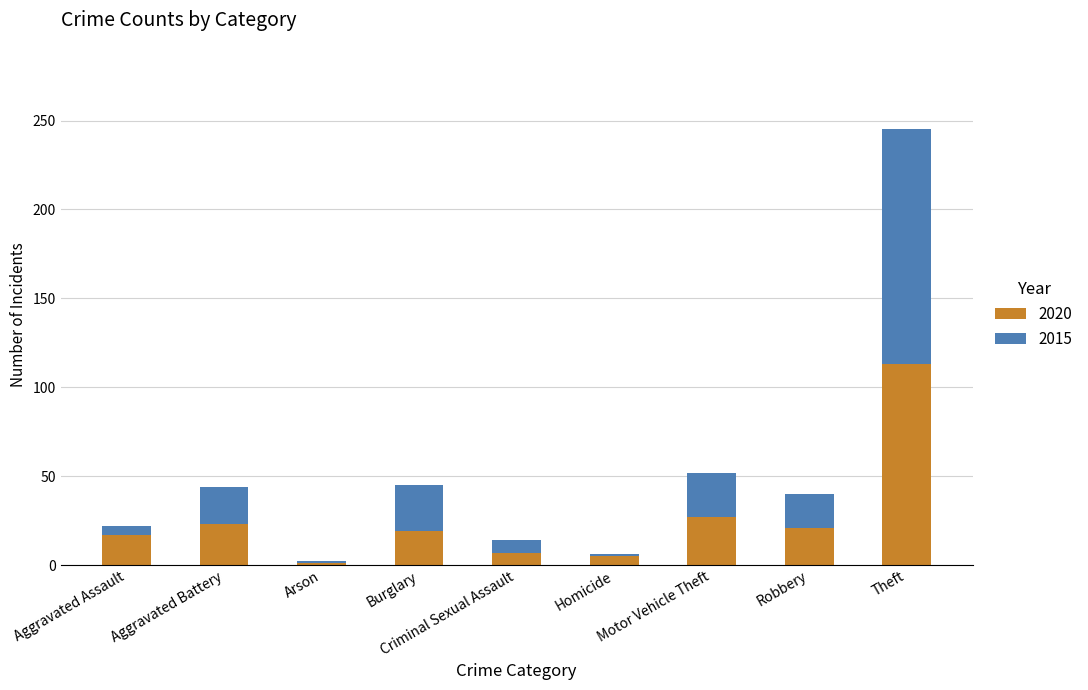

What is the sum of all 2020 values?

233